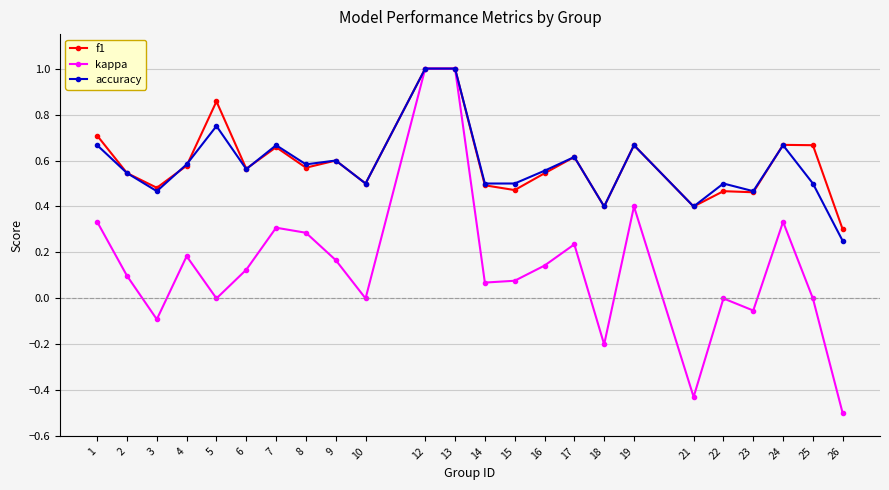

How many lines are shown in the chart?

3